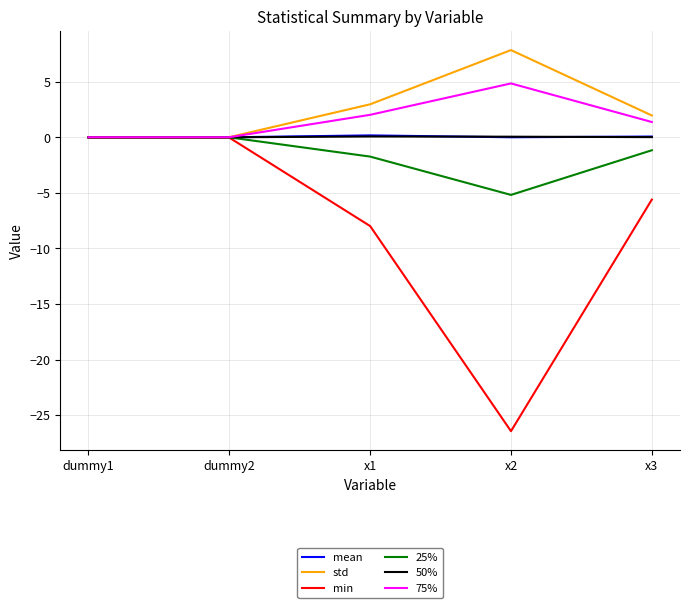

The 25% series shows -0.0 at dummy1. True or false?

True